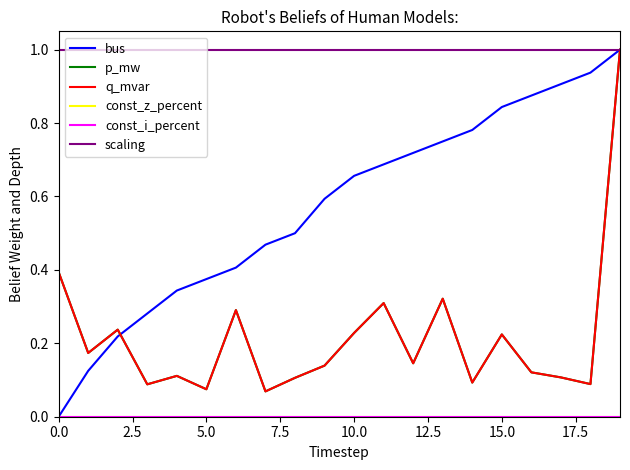

What is the greatest value displayed?

1.0